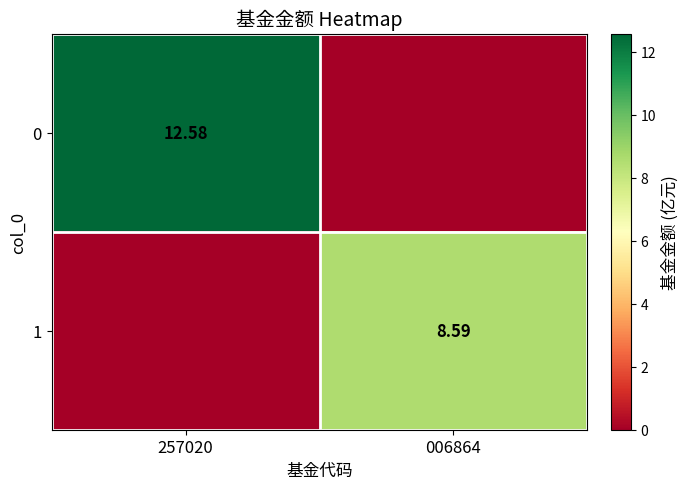

Is the value of 0 at 257020 greater than the value of 1 at 006864?

Yes